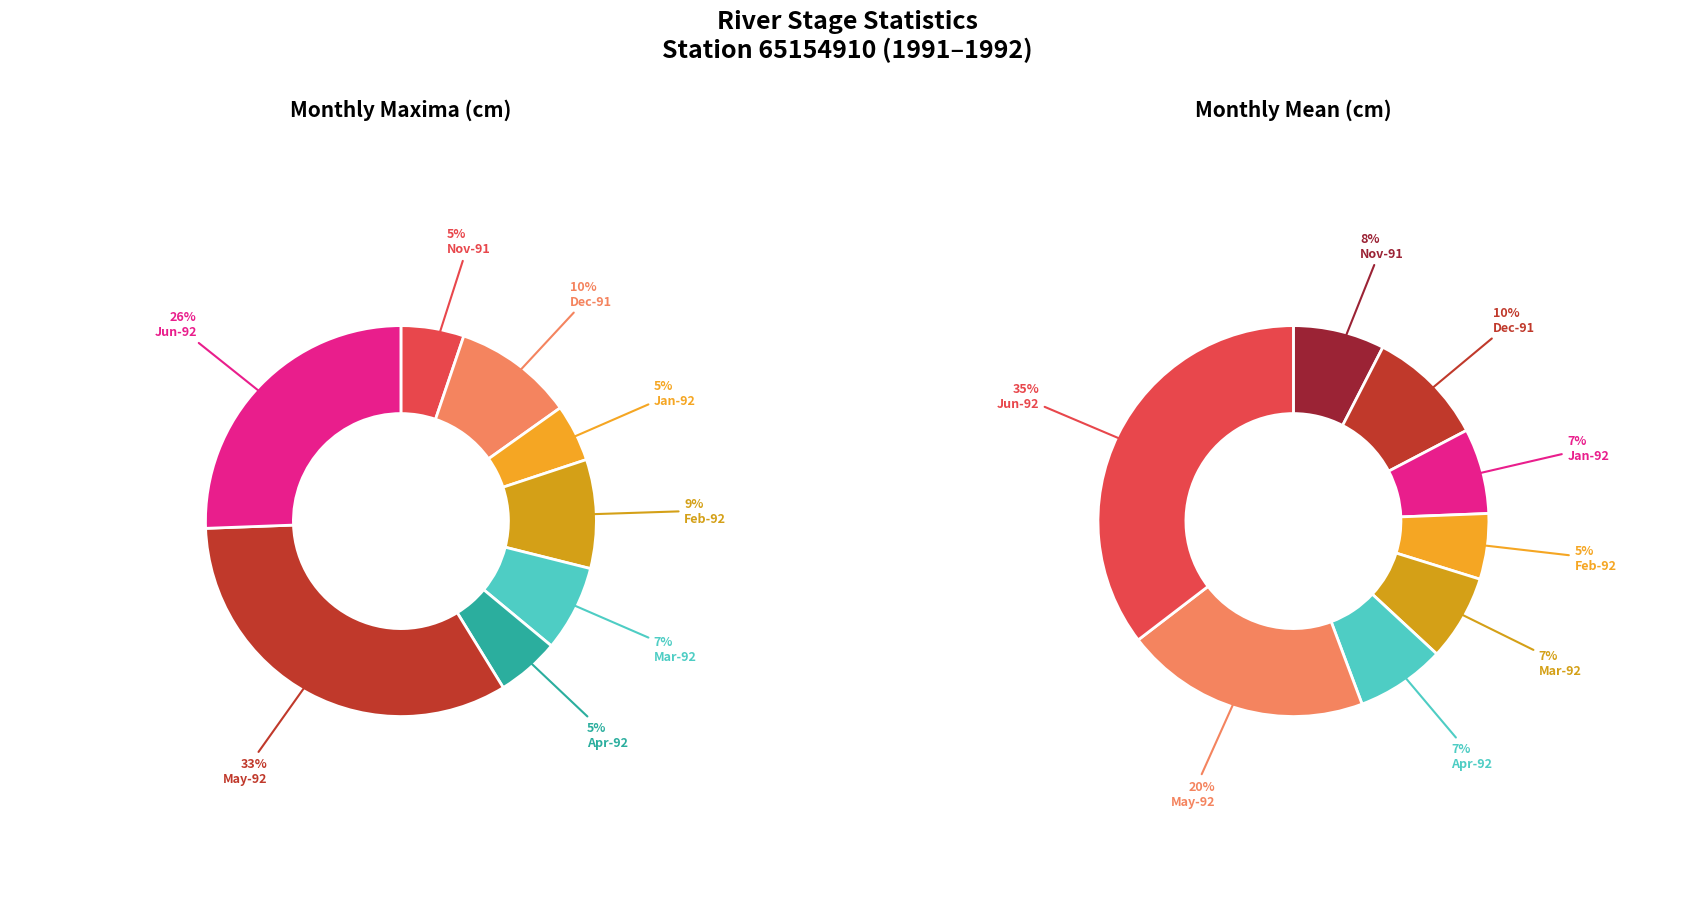

To the nearest percent, what is the difference between the largest and smallest slice percentages?

28%